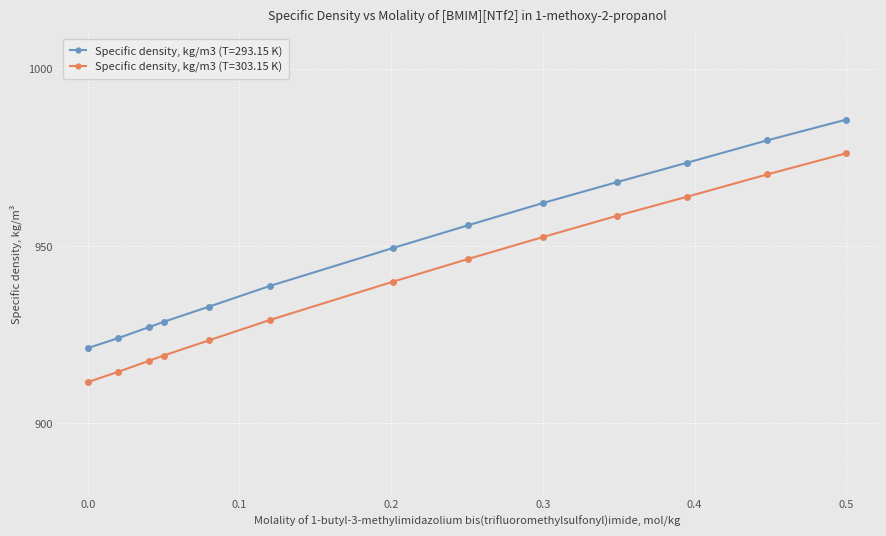

True or false: Specific density, kg/m3 (T=303.15 K) has more than 2 interior local peaks.

False